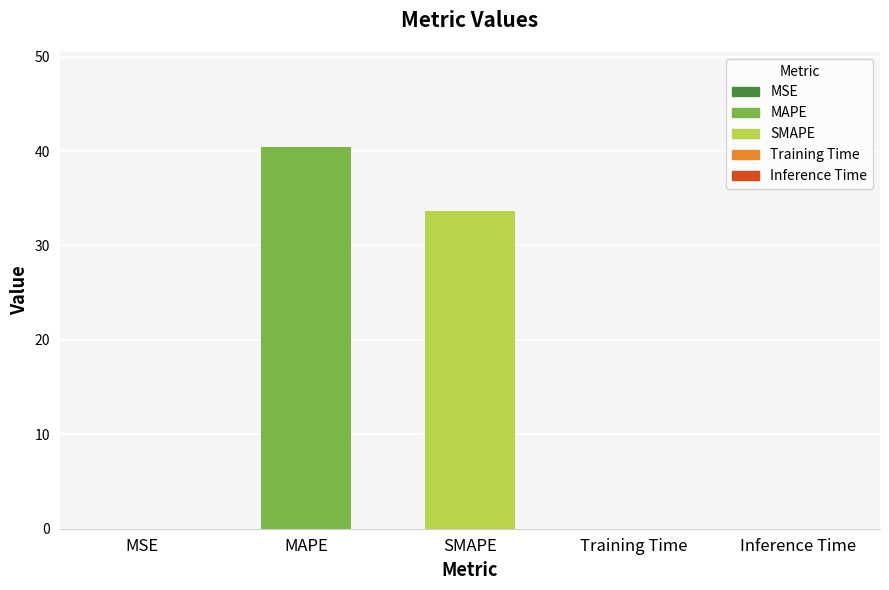

Which label corresponds to the largest value in the chart?

MAPE